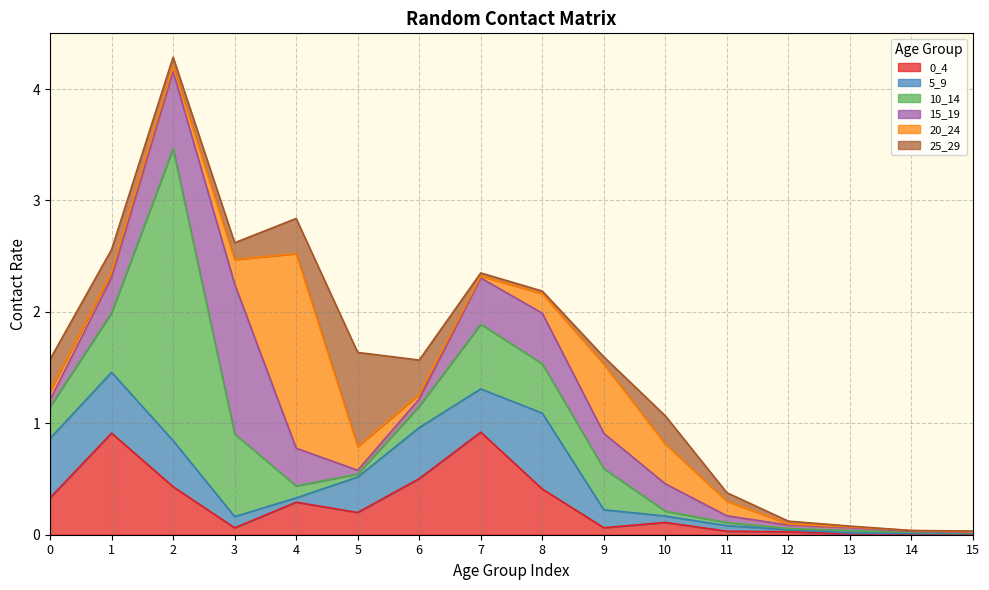

What is the maximum value for 10_14?

2.6